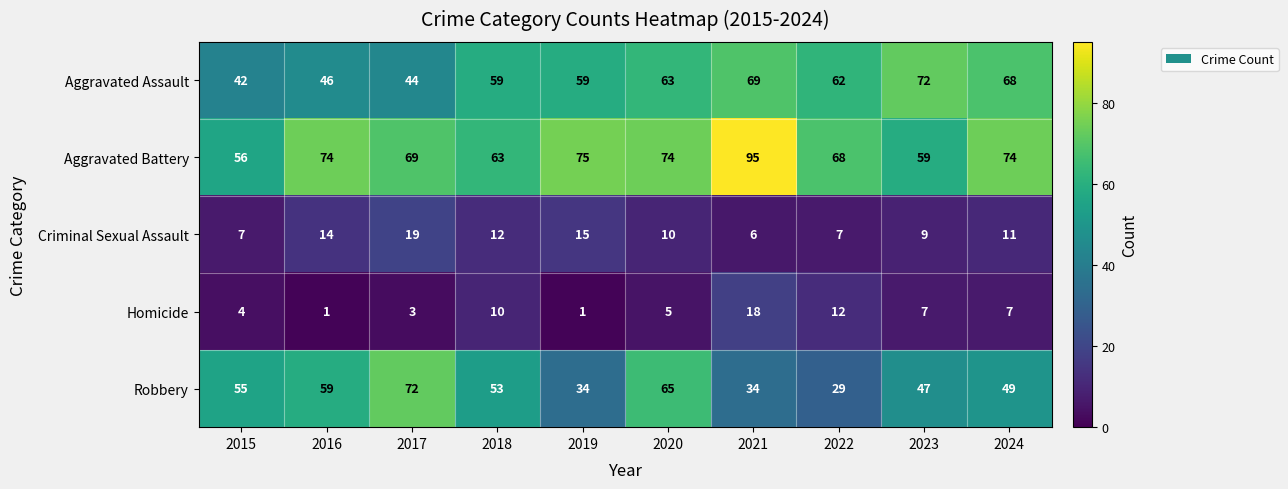

At which category is the sum across all series the highest?

2021